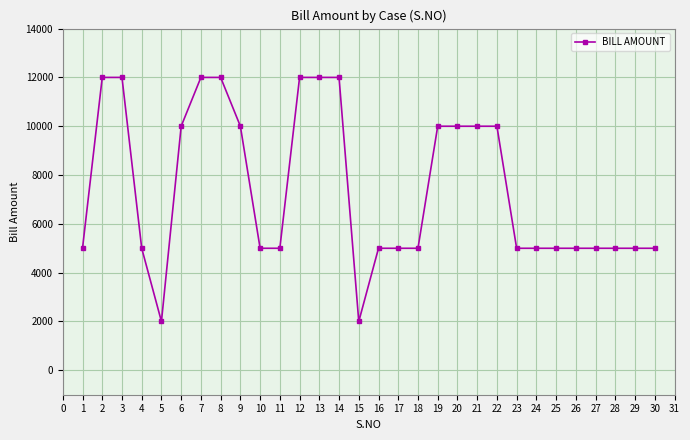

What is the change in value from 2 to 6?

-2000